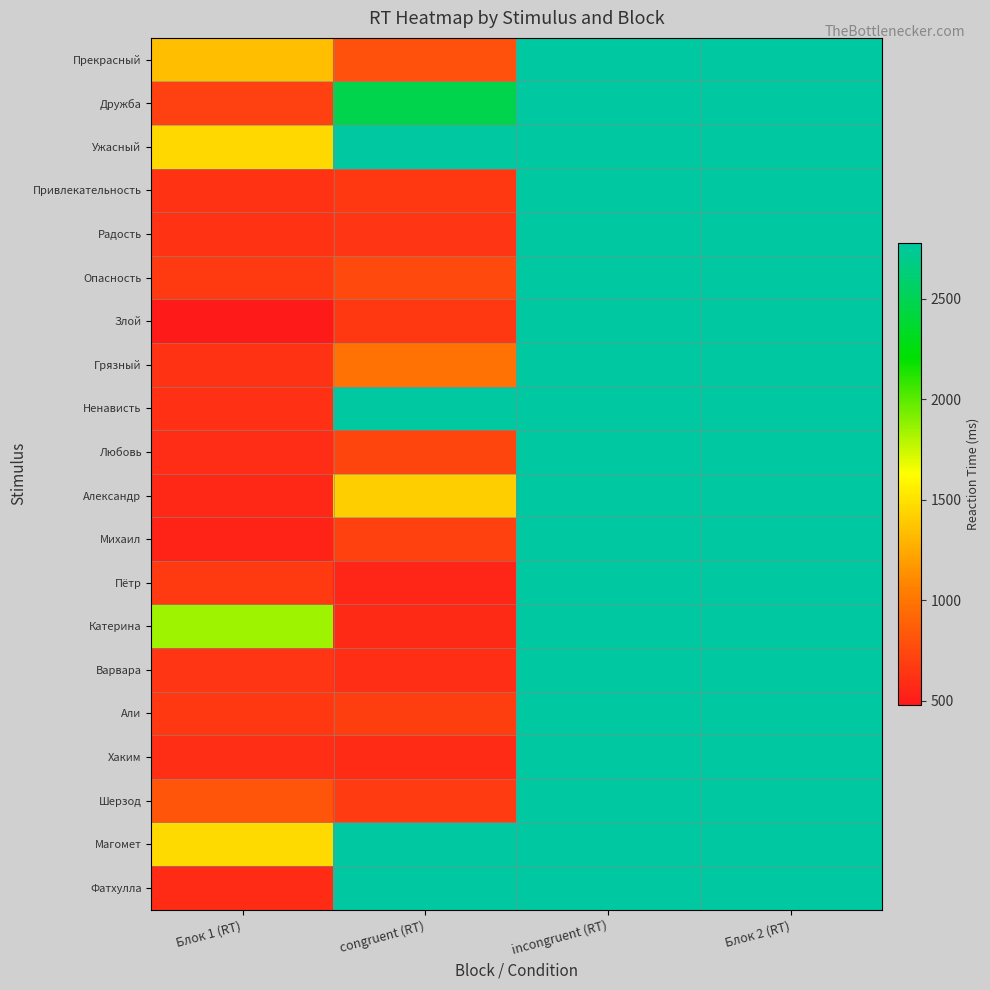

At which category is the sum across all series the highest?

incongruent (RT)